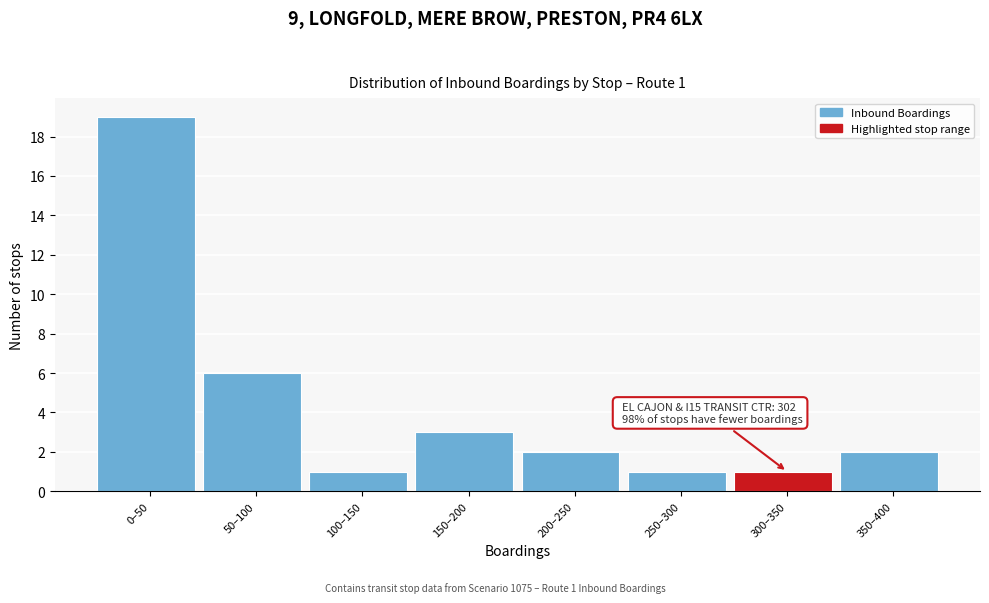

Reading right to left, transcribe all the data shown in this chart.

350–400=2	300–350=1	250–300=1	200–250=2	150–200=3	100–150=1	50–100=6	0–50=19